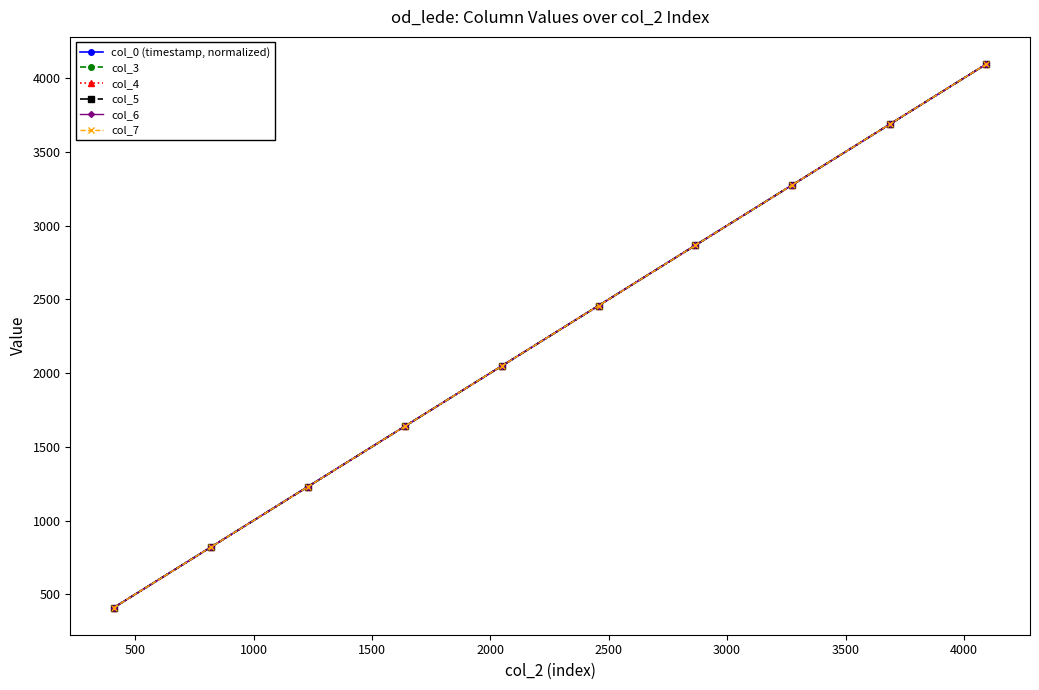

Does the chart have visible grid lines?

No